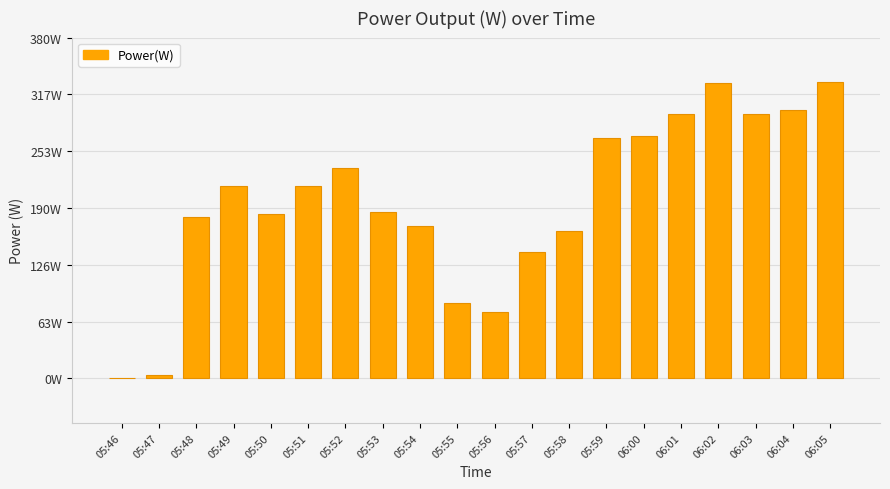

How many values are below 215?

10